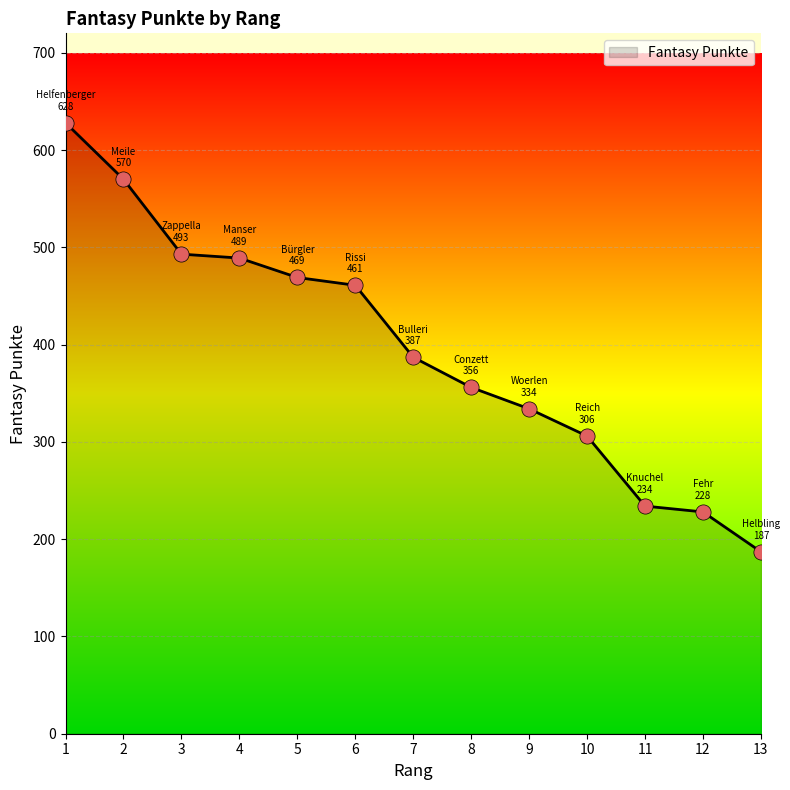

Between 2 and 10, which is larger?

2